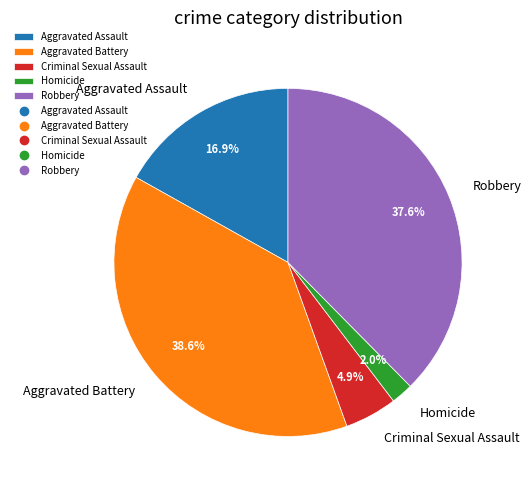

Which has a higher value, Aggravated Battery or Criminal Sexual Assault?

Aggravated Battery